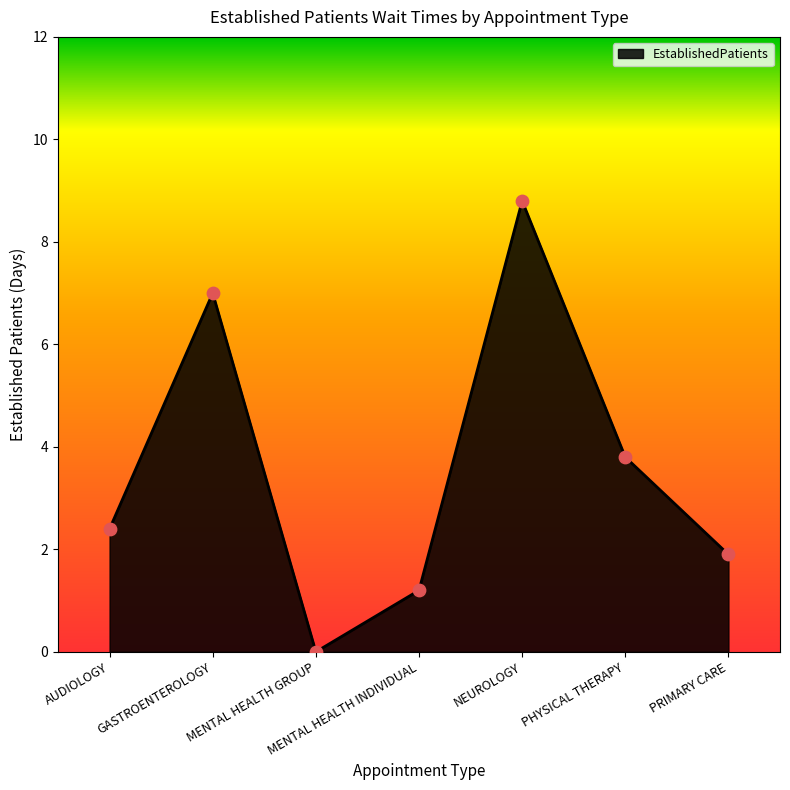

Between AUDIOLOGY and MENTAL HEALTH GROUP, which is larger?

AUDIOLOGY